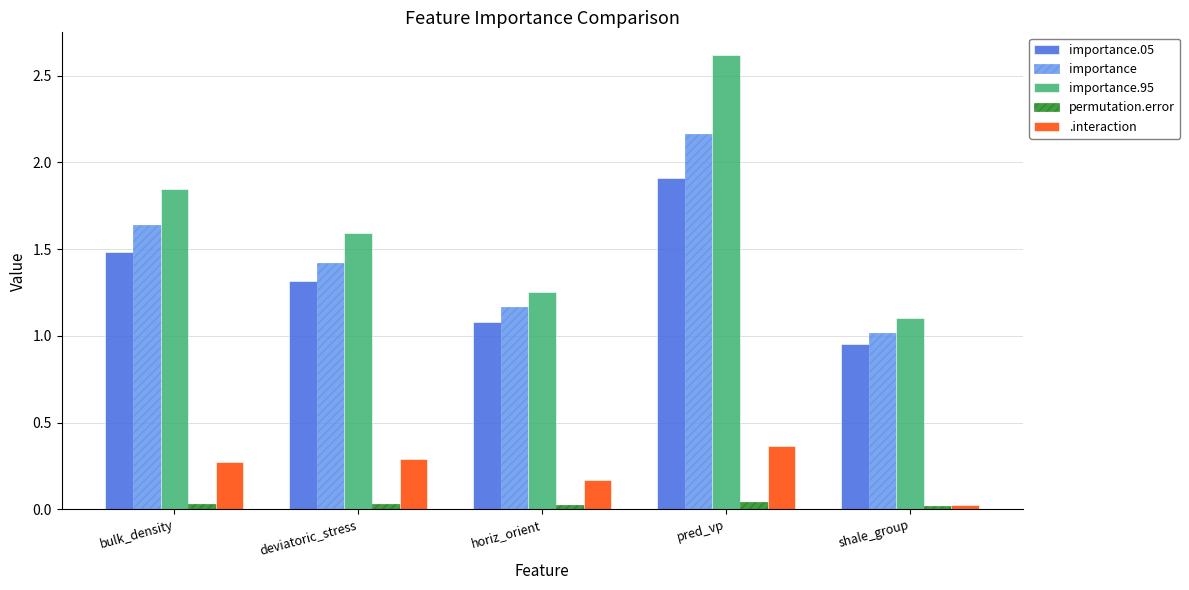

Rank the series by their maximum value, from lowest to highest.

permutation.error, .interaction, importance.05, importance, importance.95